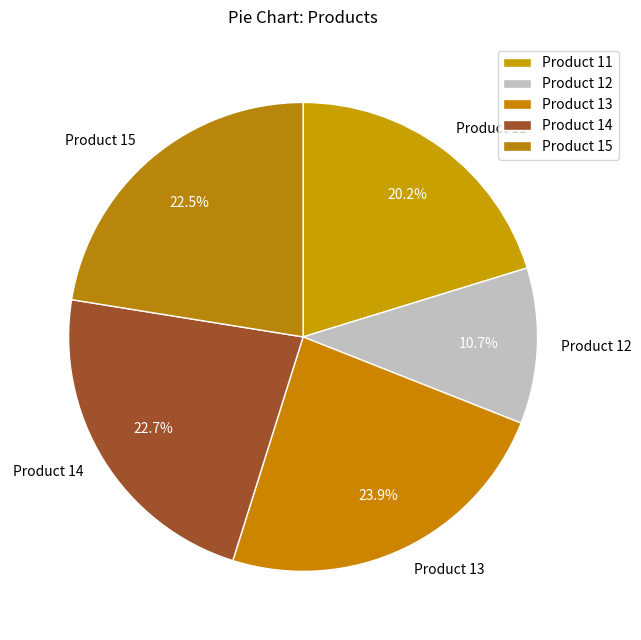

Does Product 13 represent more than half of the total?

No